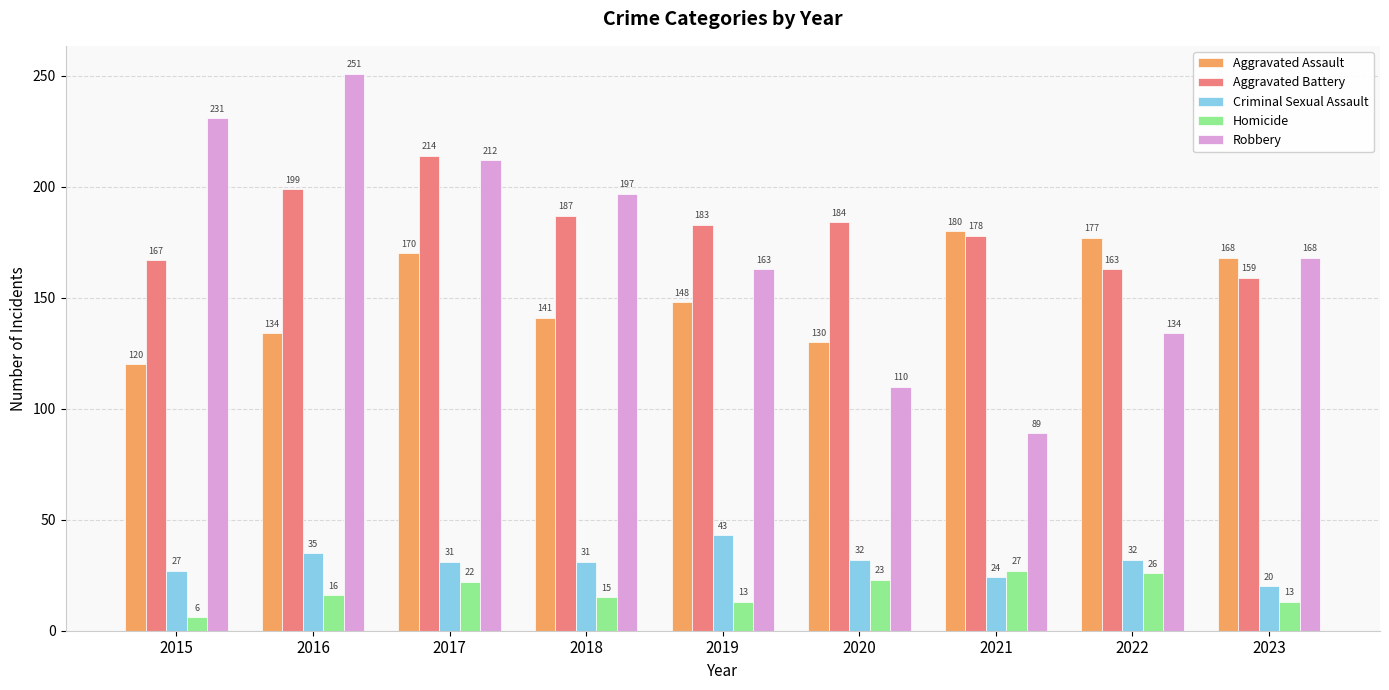

What are all the series names shown in the legend?

Aggravated Assault, Aggravated Battery, Criminal Sexual Assault, Homicide, Robbery